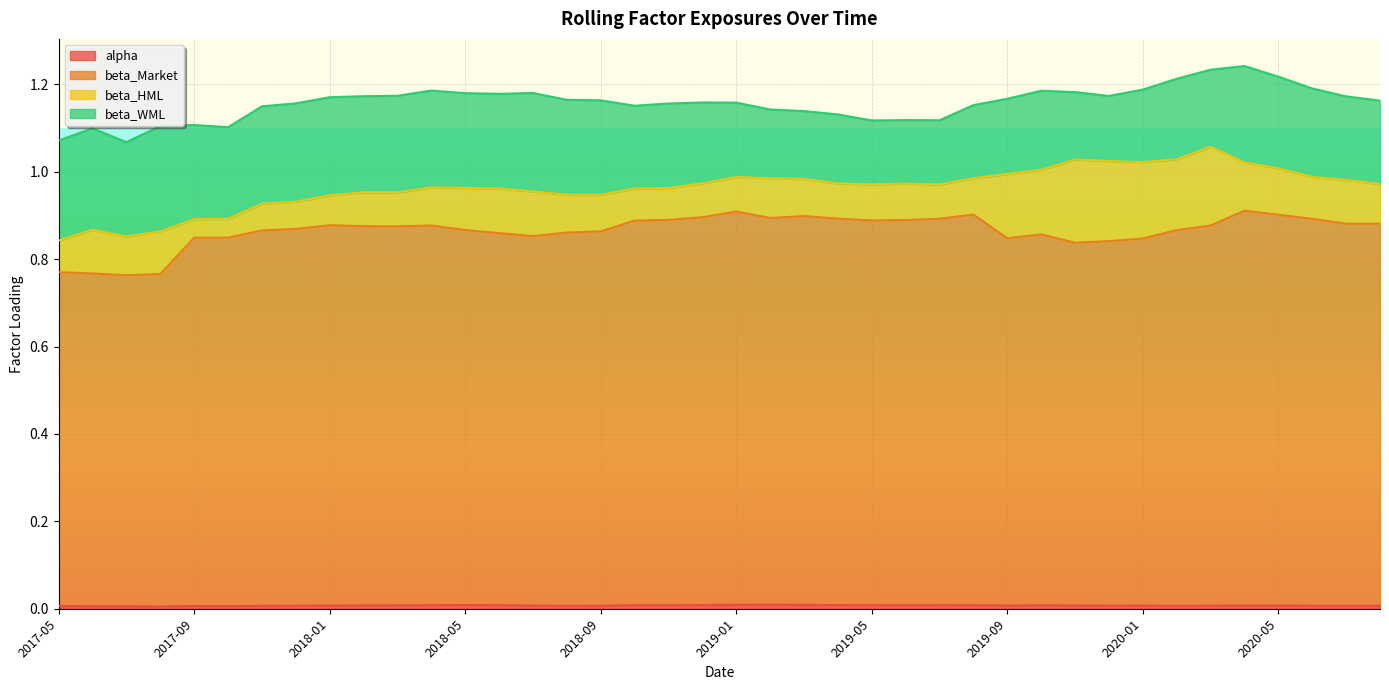

What position from the left is 2018-04?

12